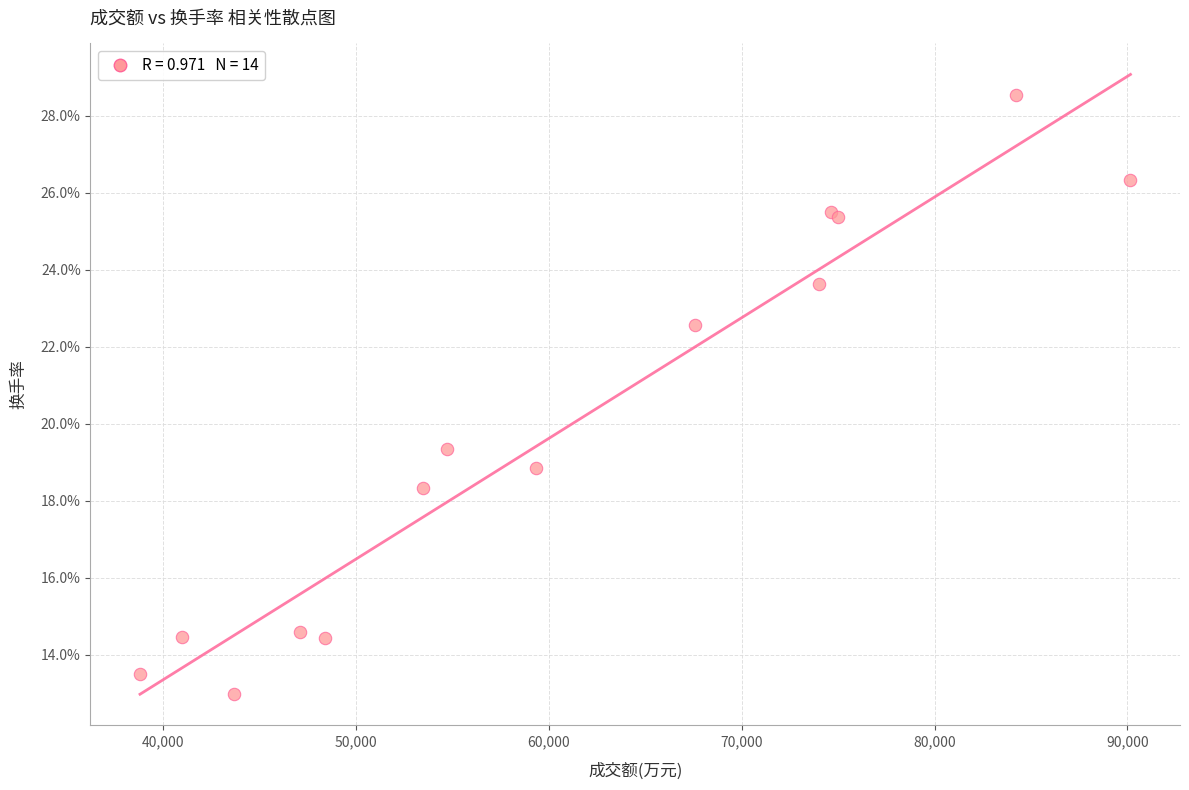

What Y value in the scatter plot is closest to 20?

19.3